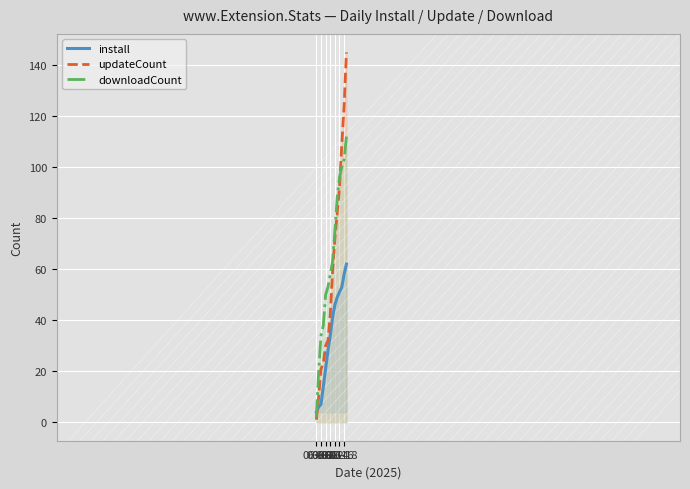

Reading left to right, what are all the values shown in this chart?

install: 4	6	7	14	21	28	34	41	46	49	51	53	58	62
updateCount: 1	10	21	23	30	32	42	59	72	82	92	109	124	145
downloadCount: 2	20	34	38	50	53	58	63	75	88	96	100	103	112